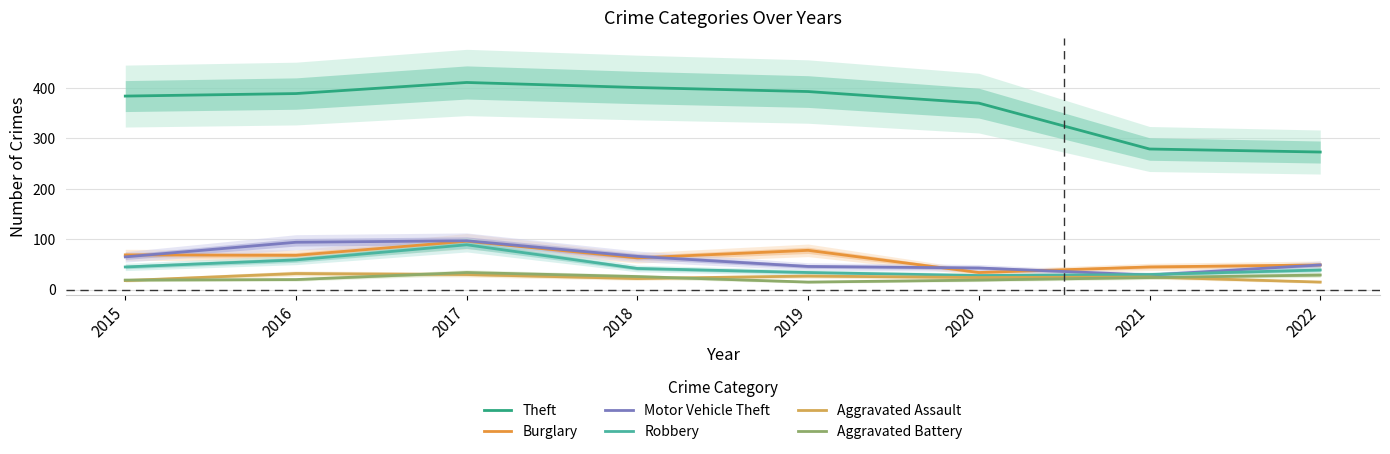

What is the value of the Aggravated Assault point at the 6th from the left?

24